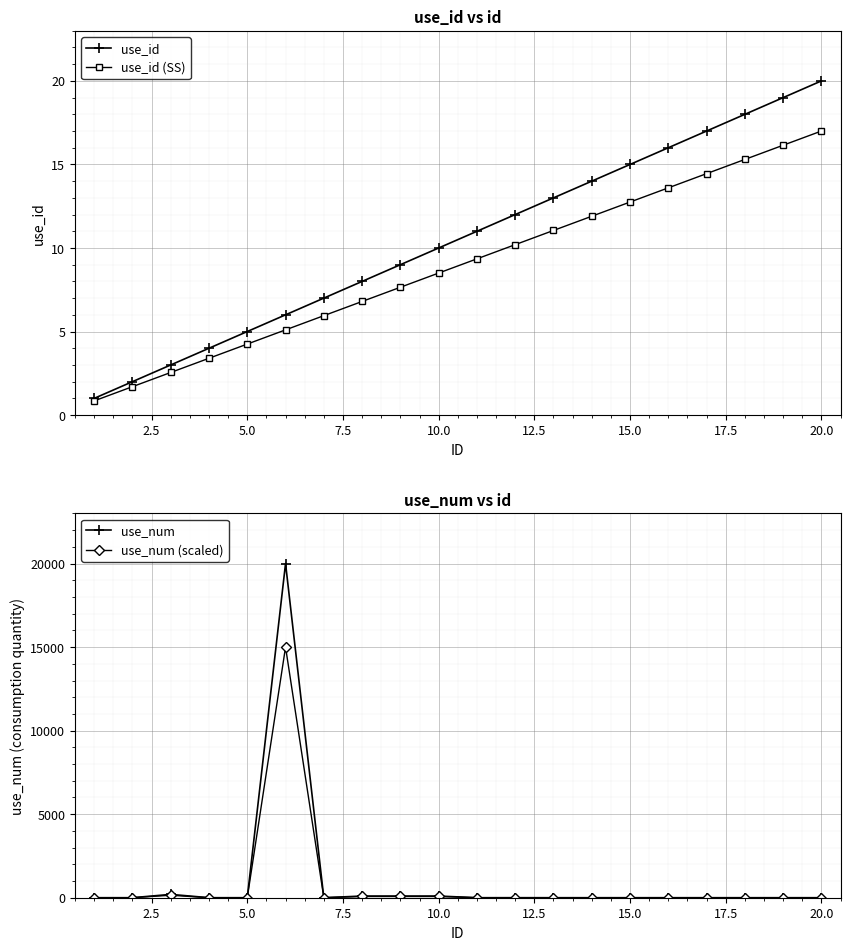

What is the minimum value for use_id?

1.0